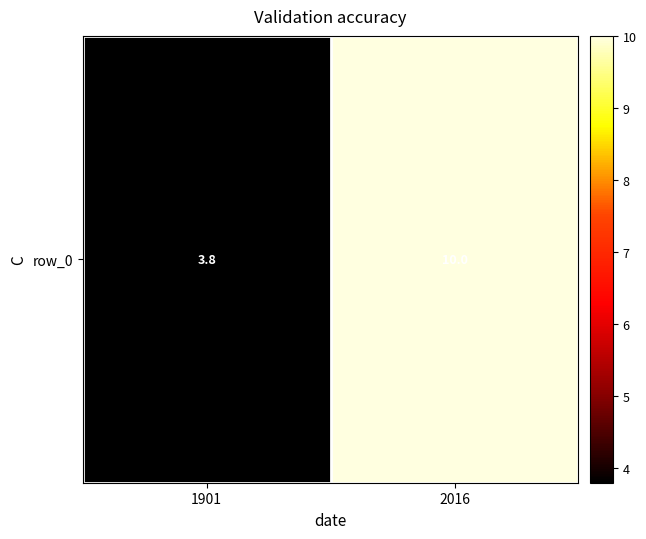

What is the sum of all values?

13.8